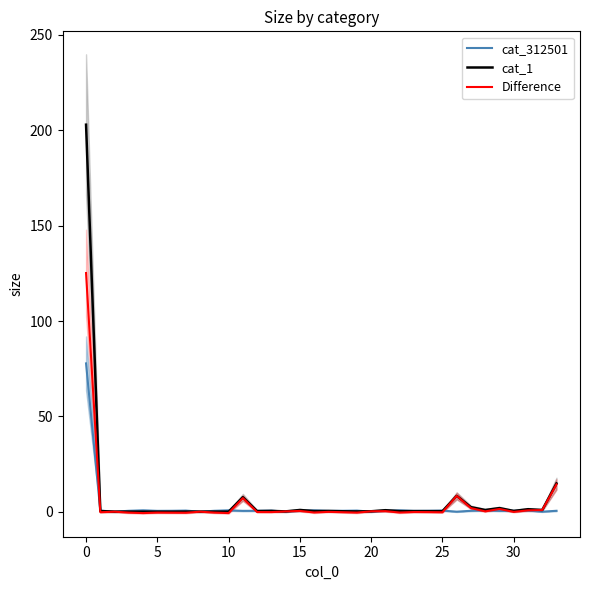

True or false: cat_1 has more than 0 interior local peaks.

True